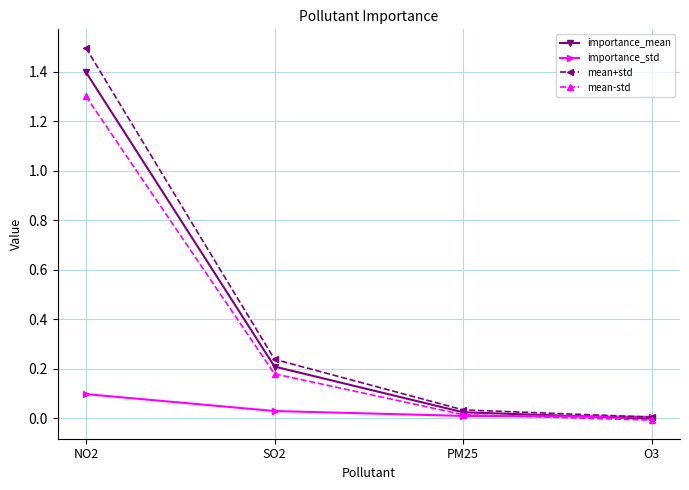

List the series in order of their peak value, highest first.

mean+std, importance_mean, mean-std, importance_std